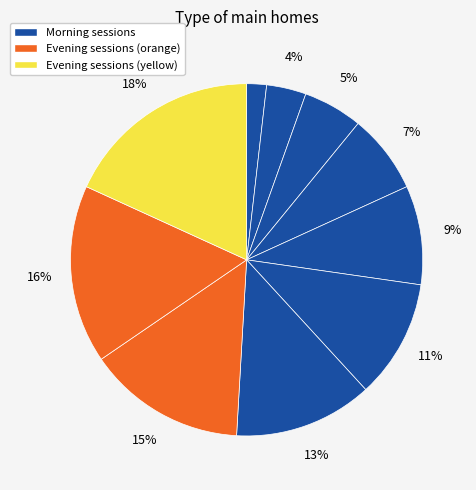

How many segments does this pie chart have?

10